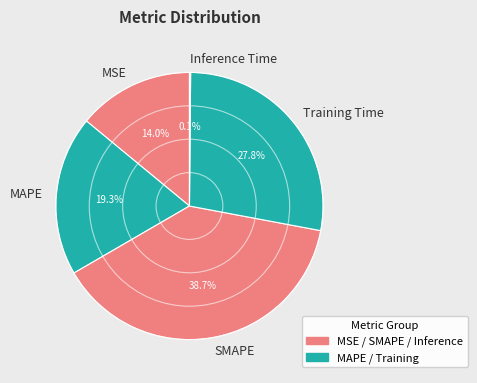

Which slice is the largest?

SMAPE